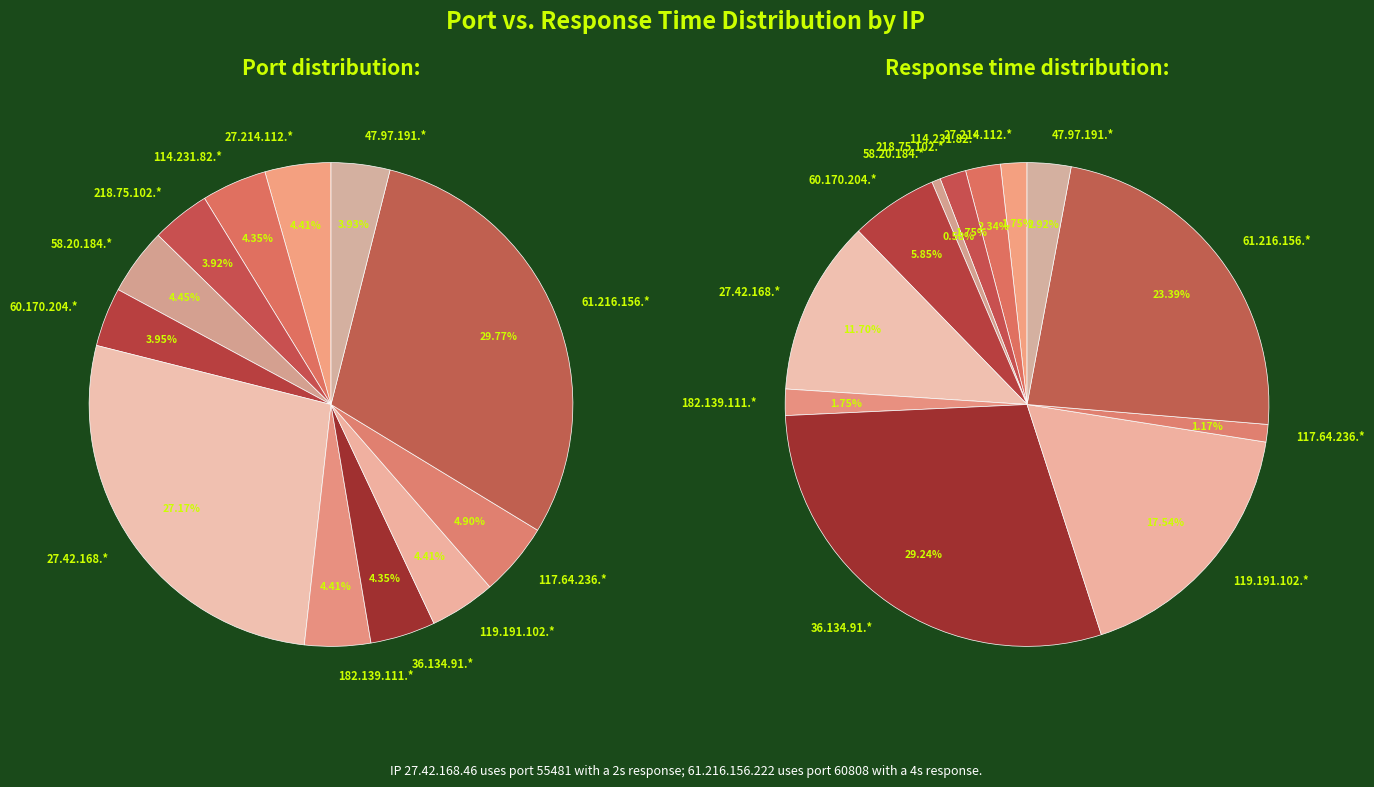

To the nearest percent, what is the difference between the 218.75.102.198 and 117.64.236.35 slice percentages?

1%